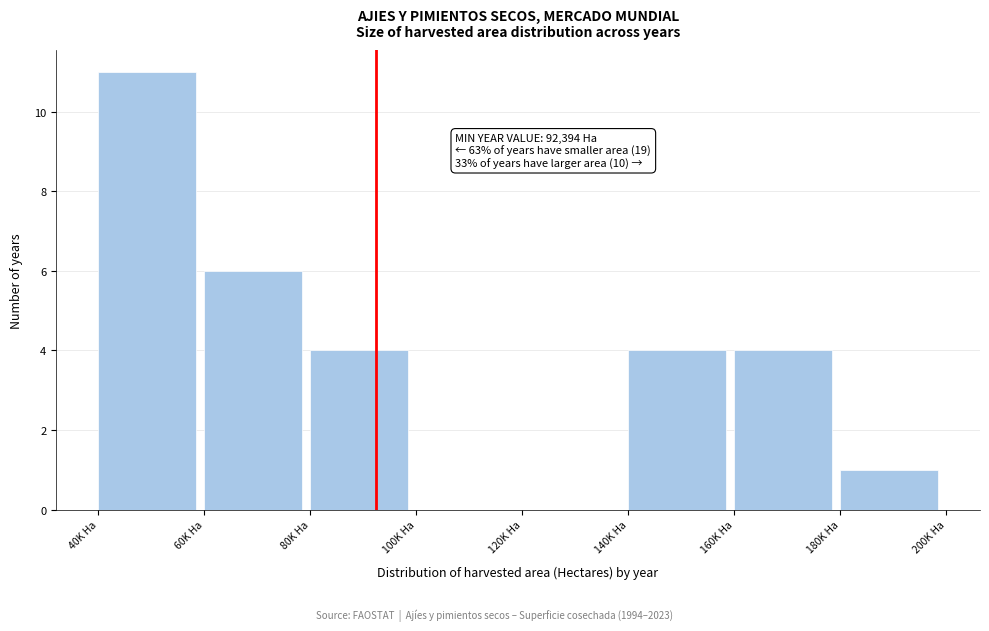

Reading left to right, transcribe all the data shown in this chart.

40K Ha=11	60K Ha=6	80K Ha=4	100K Ha=0	120K Ha=0	140K Ha=4	160K Ha=4	180K Ha=1